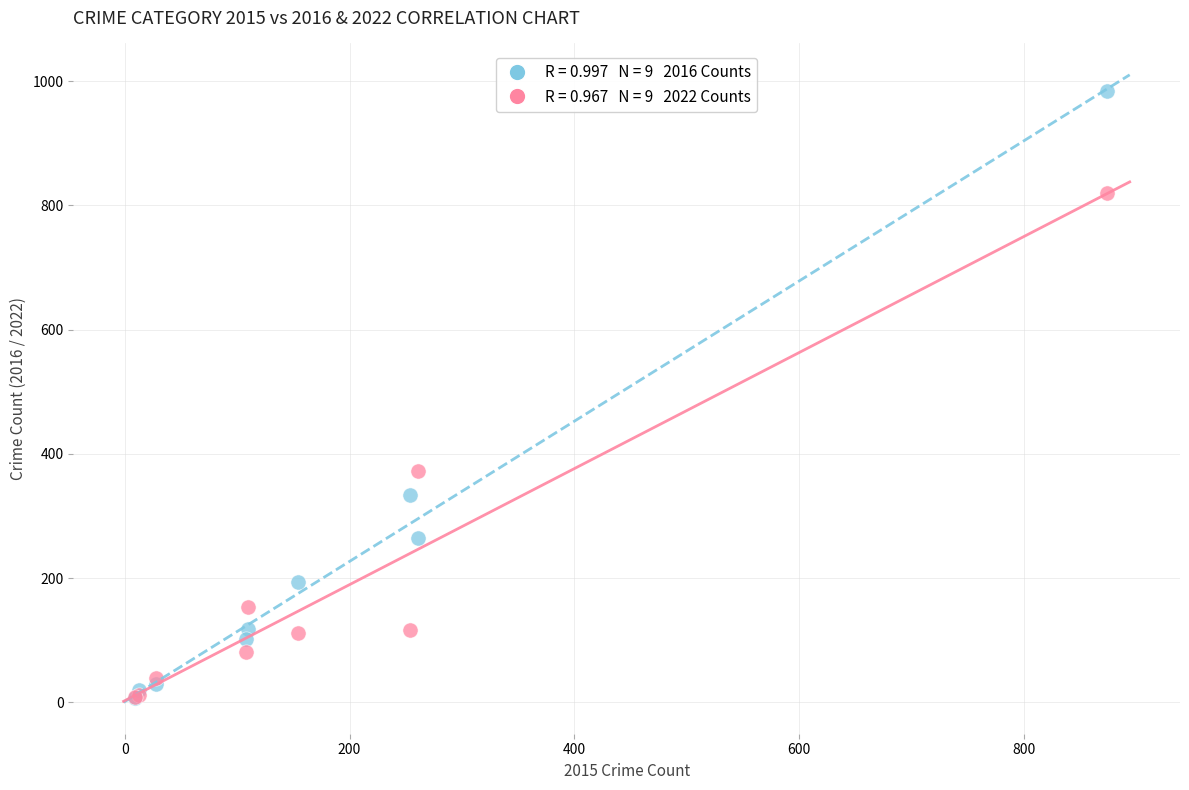

Across all series, what Y value is closest to 495?

373